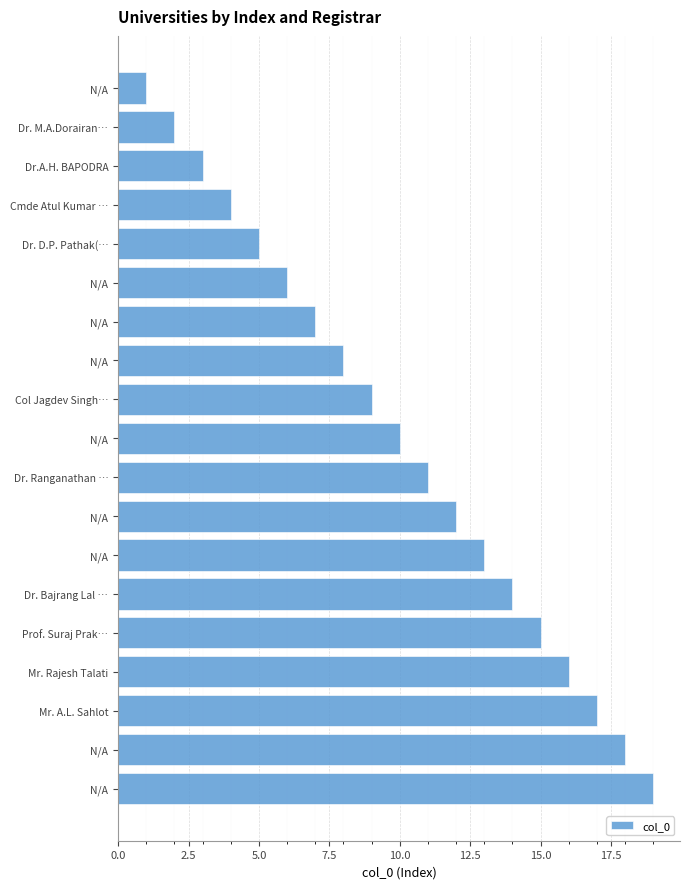

Count the number of data series in this chart.

1